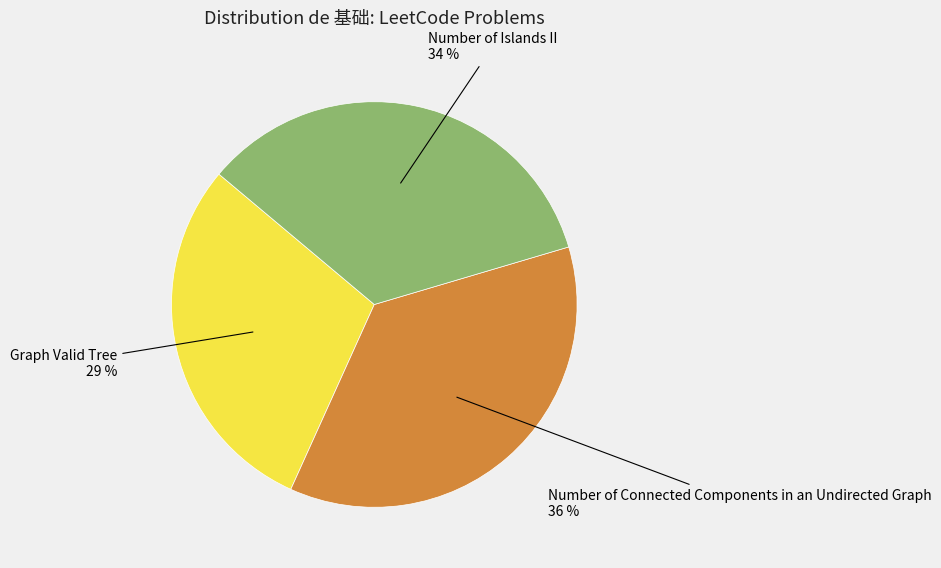

Do Graph Valid Tree and Number of Islands II together represent more than half of the pie?

Yes